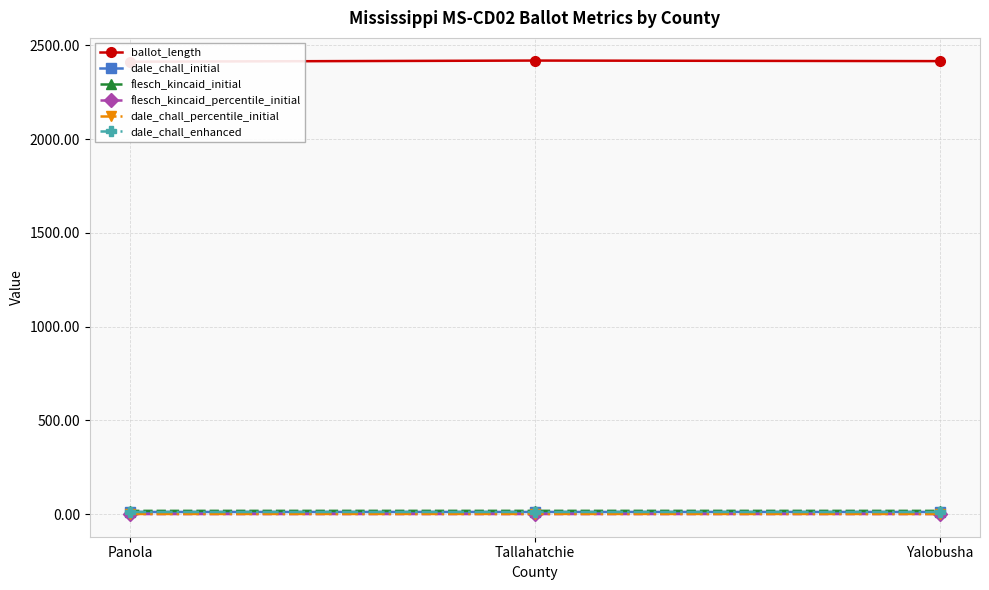

Between Panola and Tallahatchie, which is larger?

Tallahatchie